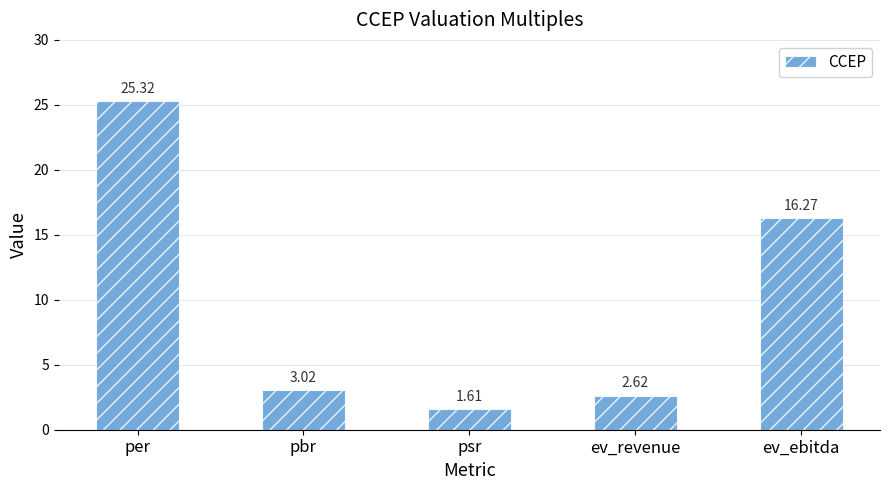

The value at psr is 2.7. True or false?

False